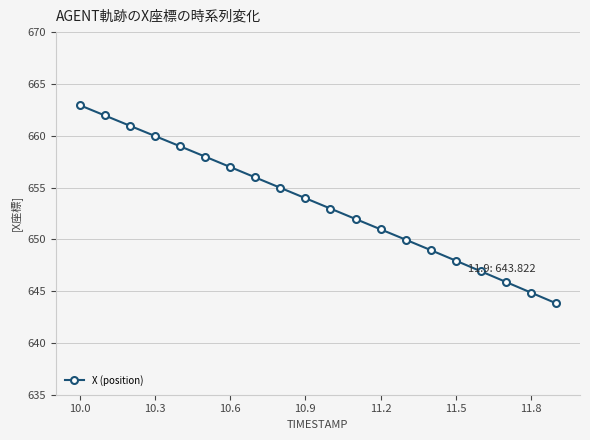

What is the greatest value displayed?

663.0